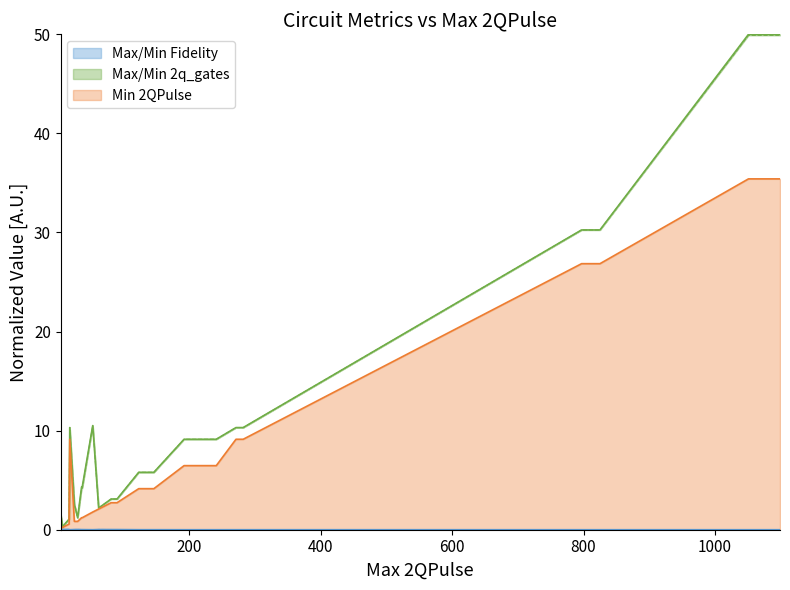

Reading left to right, transcribe all the data shown in this chart.

Max Fidelity: 4=0.0	7=0.0	17=0.0	18=0.0	25=0.0	30=0.0	36=0.0	37=0.0	53=0.0	62=0.0	81=0.0	90=0.0	123=0.0	146=0.0	192=0.0	241=0.0	271=0.0	282=0.0	797=0.0	825=0.0	1051=0.0	1099=0.0
Min Fidelity: 4=0.0	7=0.0	17=0.0	18=0.0	25=0.0	30=0.0	36=0.0	37=0.0	53=0.0	62=0.0	81=0.0	90=0.0	123=0.0	146=0.0	192=0.0	241=0.0	271=0.0	282=0.0	797=0.0	825=0.0	1051=0.0	1099=0.0
Max 2q_gates: 4=1.7	7=0.3	17=1.1	18=10.3	25=2.6	30=1.2	36=4.3	37=4.3	53=10.5	62=2.2	81=3.1	90=3.1	123=5.8	146=5.8	192=9.1	241=9.1	271=10.3	282=10.3	797=30.3	825=30.3	1051=50.0	1099=50.0
Min 2q_gates: 4=1.7	7=0.3	17=1.0	18=10.3	25=2.6	30=1.2	36=4.2	37=4.2	53=10.5	62=2.2	81=3.1	90=3.1	123=5.8	146=5.8	192=9.1	241=9.1	271=10.3	282=10.3	797=30.3	825=30.3	1051=49.9	1099=49.9
Min 2QPulse: 4=0.1	7=0.2	17=0.6	18=9.1	25=0.8	30=0.8	36=1.2	37=1.2	53=1.8	62=2.1	81=2.7	90=2.7	123=4.1	146=4.1	192=6.5	241=6.5	271=9.1	282=9.1	797=26.9	825=26.9	1051=35.4	1099=35.4